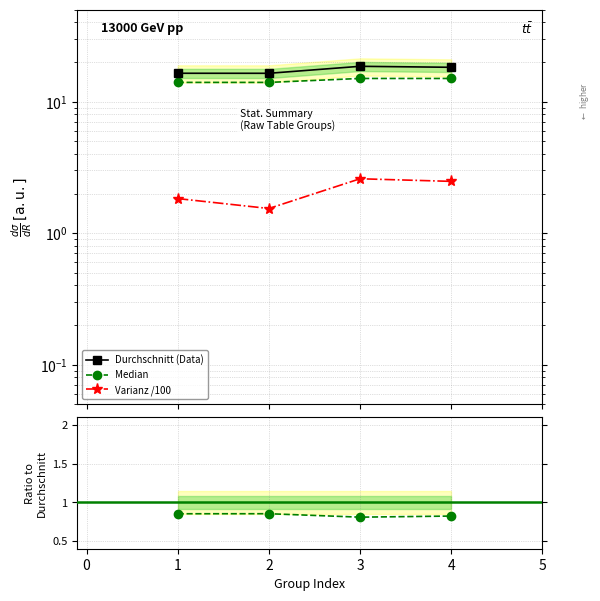

The Median series shows 14.0 at 1. True or false?

True